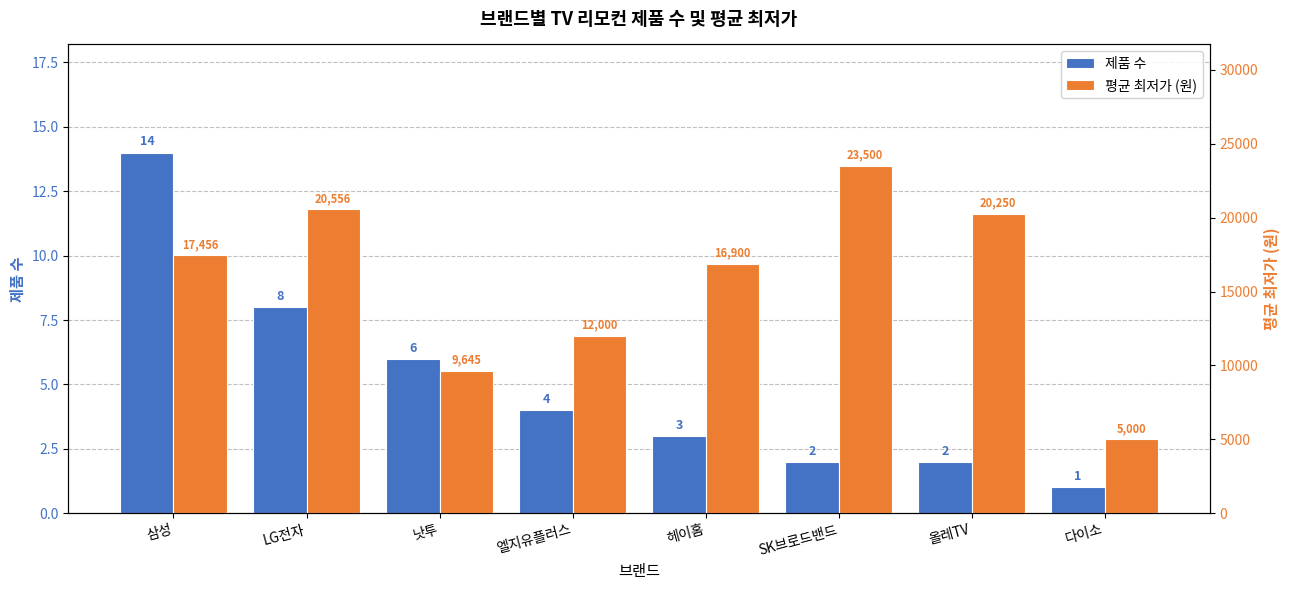

At which category is the sum across all series the highest?

SK브로드밴드